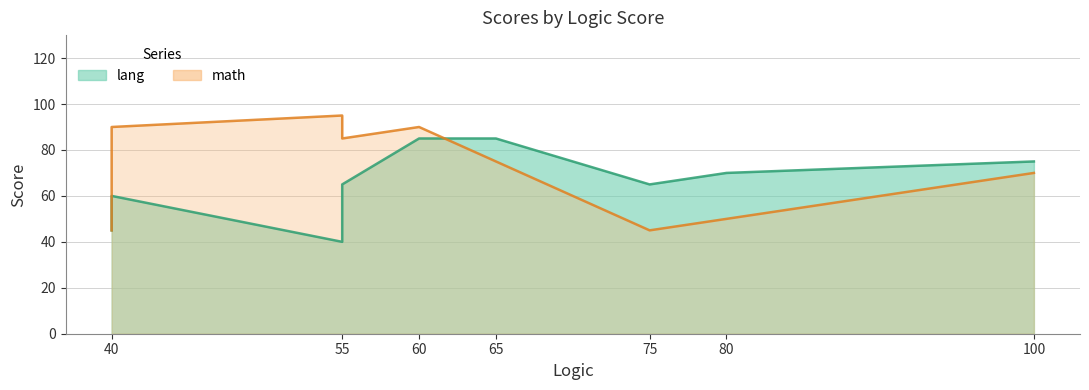

How many data points in lang are above 65?

4